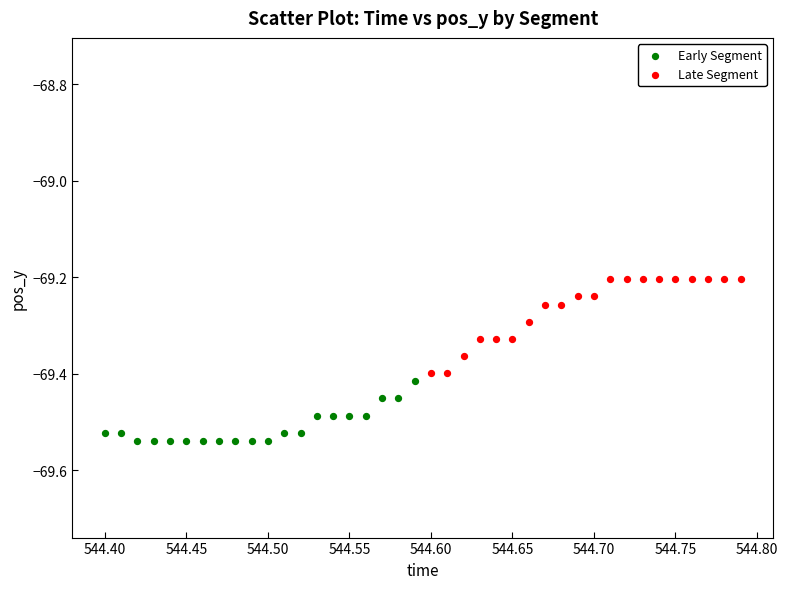

Which series reaches the minimum Y coordinate?

Early Segment